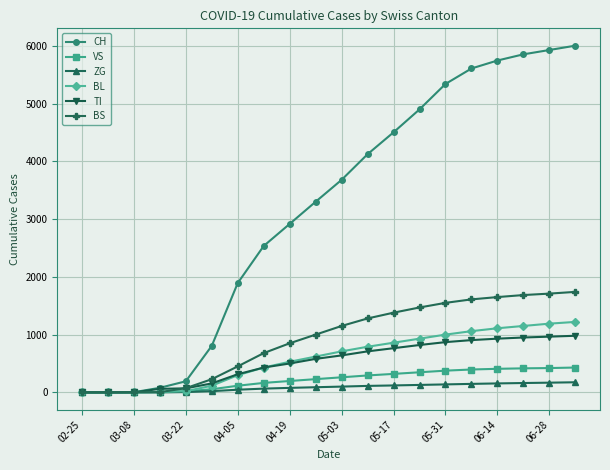

At how many categories does at least one series exceed 2006?

13